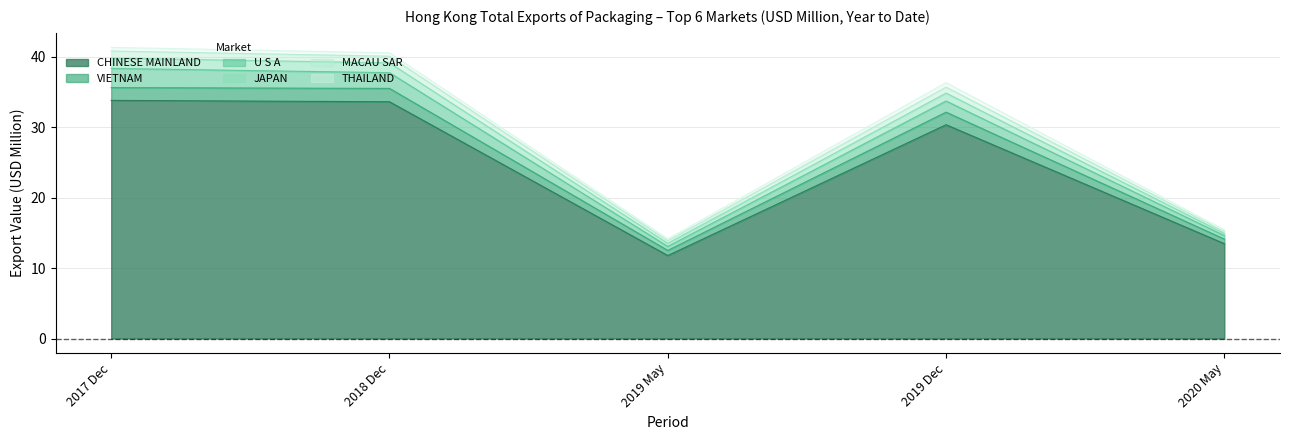

What is the maximum value for CHINESE MAINLAND?

33.8